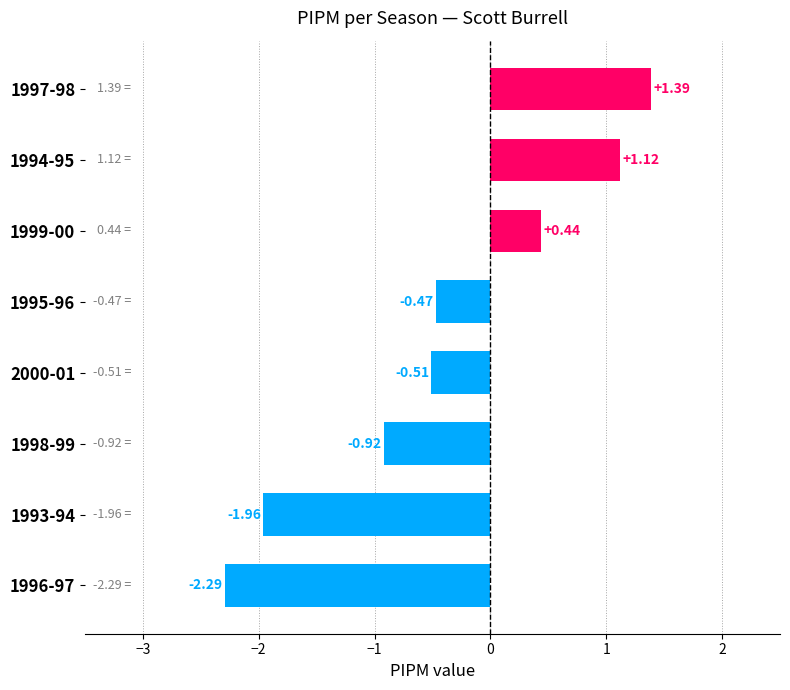

Rank the categories by value from lowest to highest.

1996-97, 1993-94, 1998-99, 2000-01, 1995-96, 1999-00, 1994-95, 1997-98